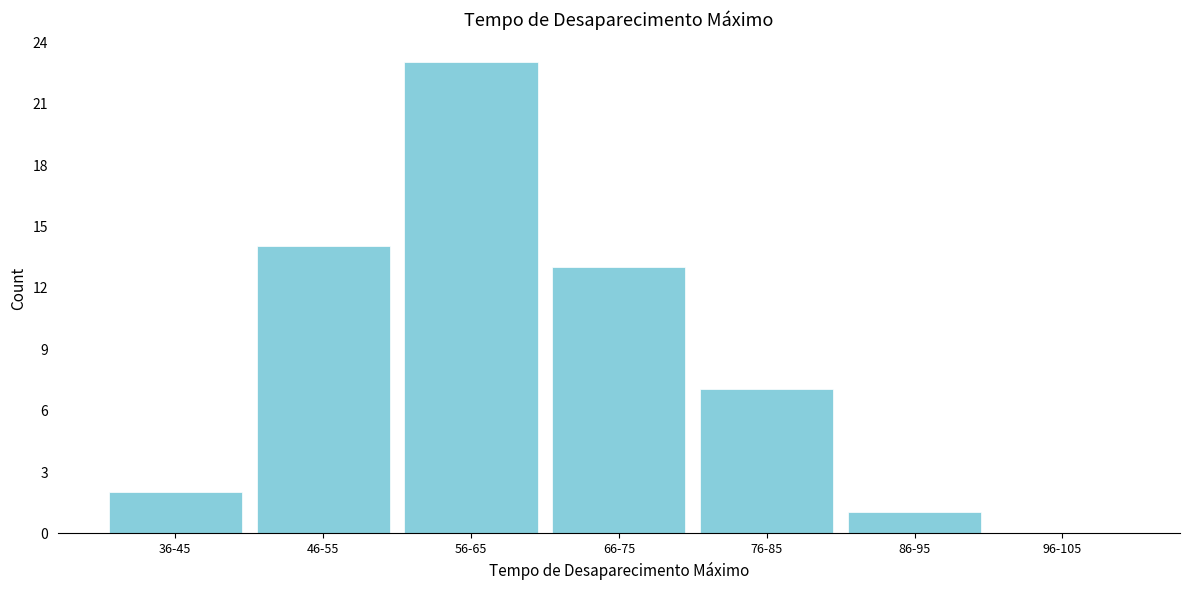

Reading left to right, transcribe all the data shown in this chart.

36-45=2	46-55=14	56-65=23	66-75=13	76-85=7	86-95=1	96-105=0